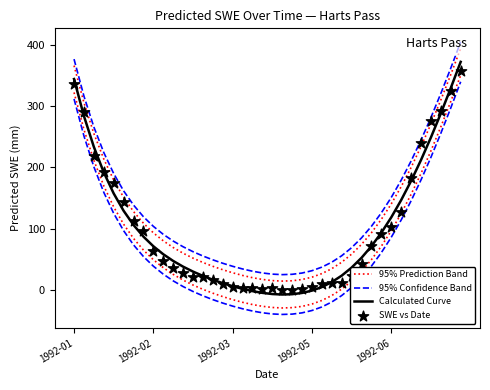

At how many categories does at least one series exceed 305?

5